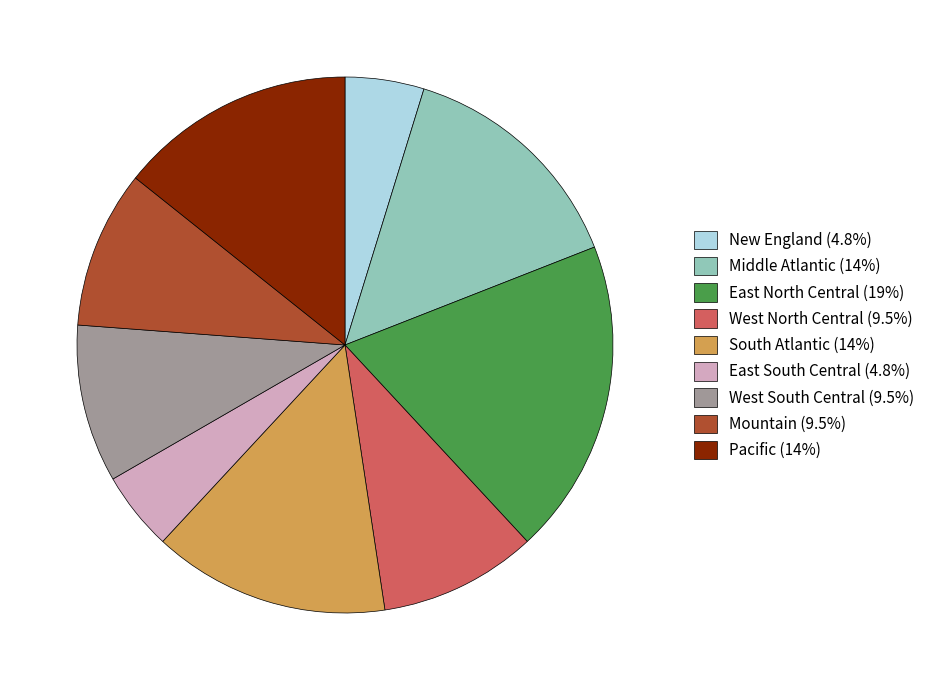

Between Mountain and East North Central, which is larger?

East North Central